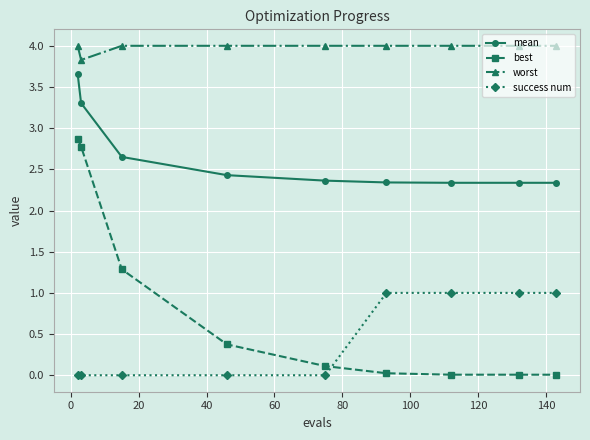

Does the chart have visible grid lines?

Yes